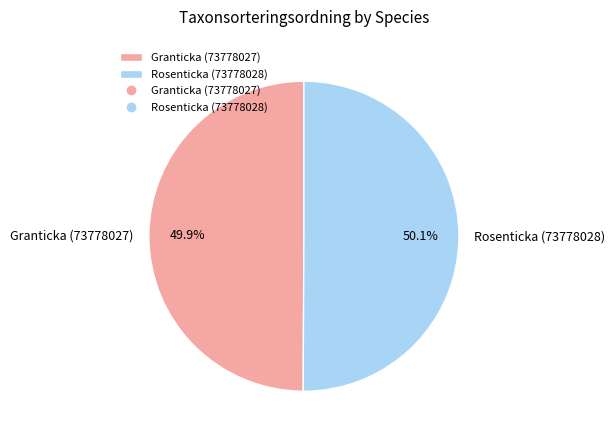

What percentage is the Granticka (73778027) slice, to the nearest percent?

50%